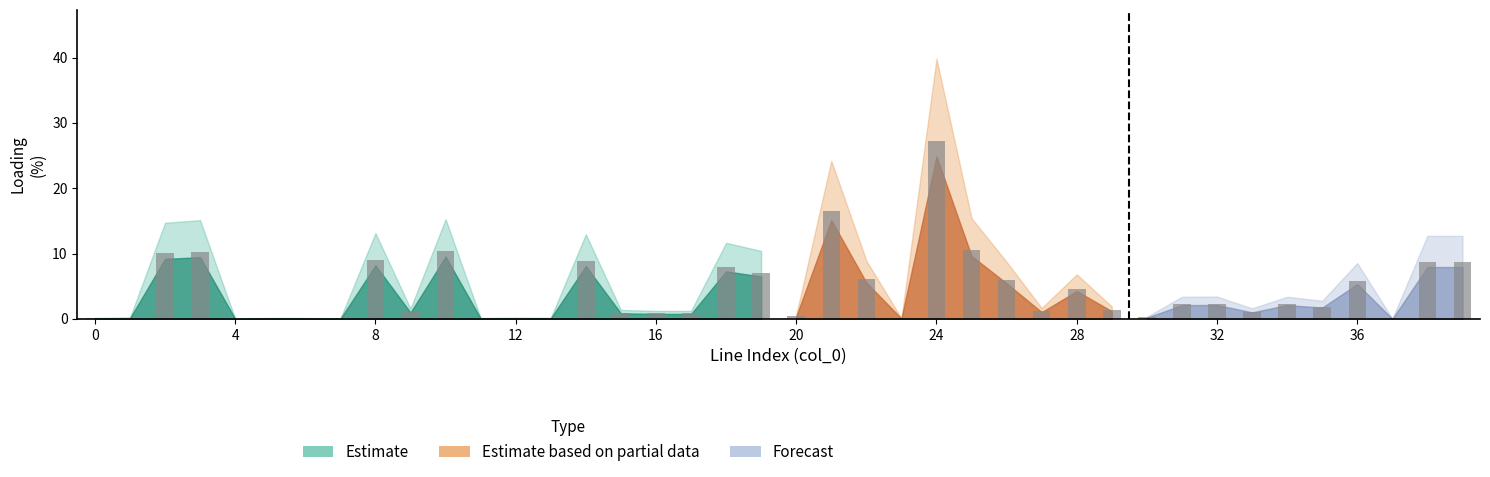

List the labels in order of i_from_ka value, smallest first.

37, 4, 7, 23, 6, 5, 11, 0, 13, 12, 1, 30, 20, 17, 16, 15, 9, 33, 27, 29, 35, 31, 34, 32, 28, 36, 26, 22, 19, 18, 39, 38, 14, 8, 2, 3, 10, 25, 21, 24